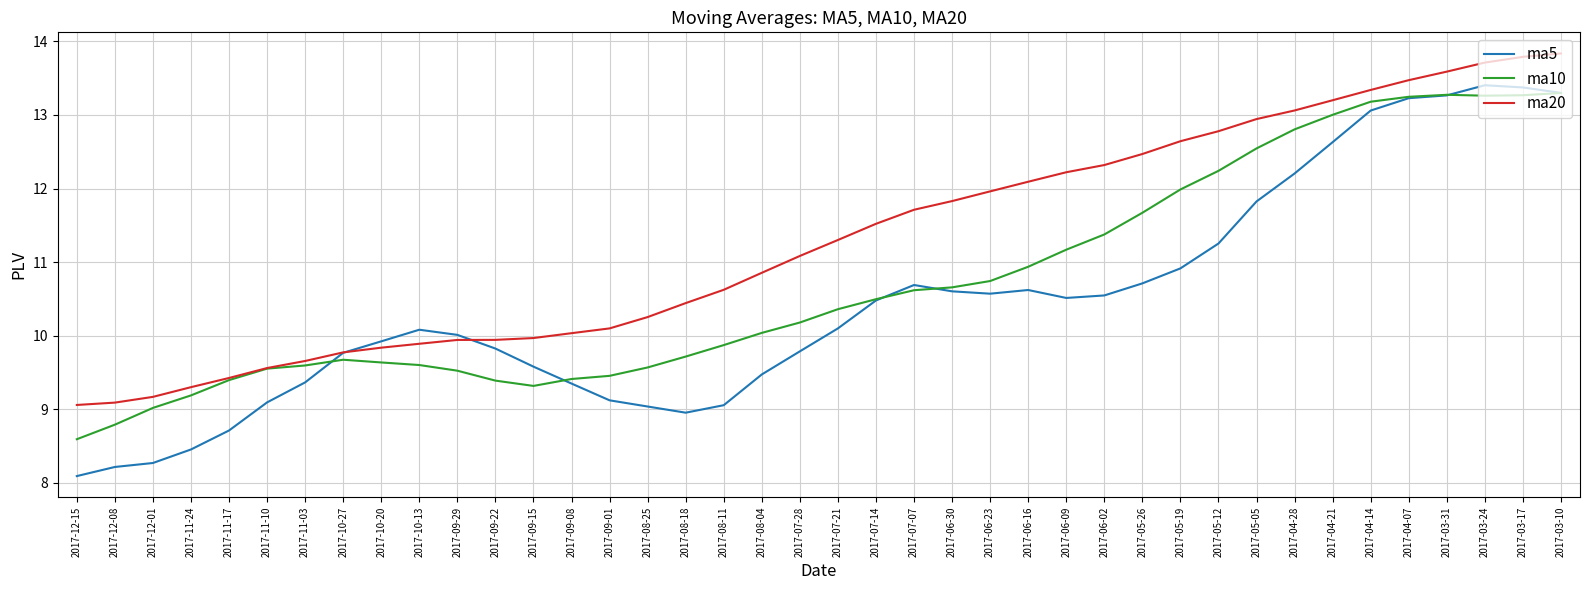

Count the number of categories in the chart.

40